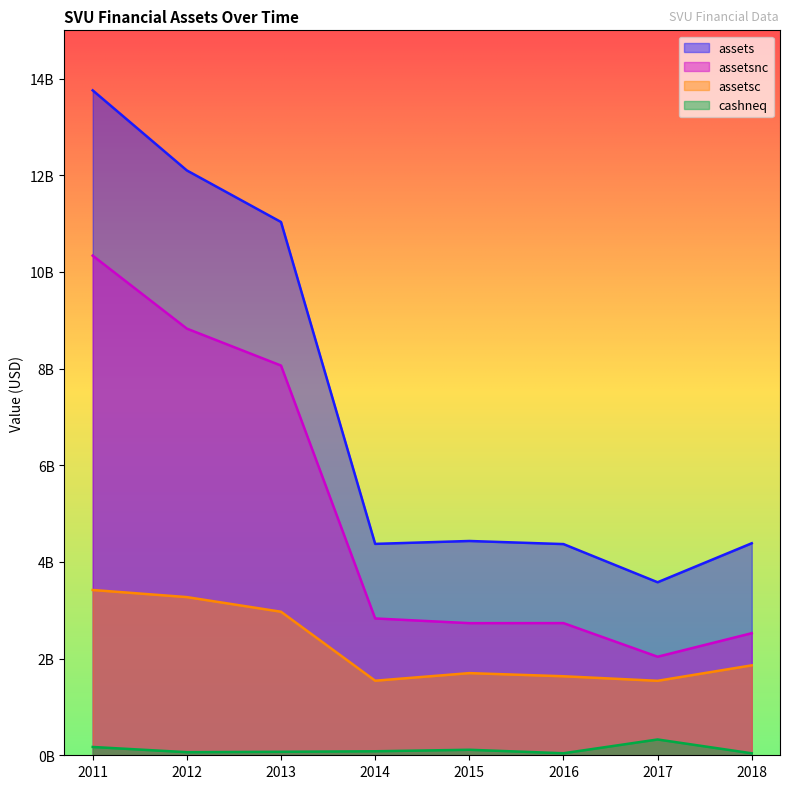

True or false: assets has a value of 4374000000 at 2014.

True